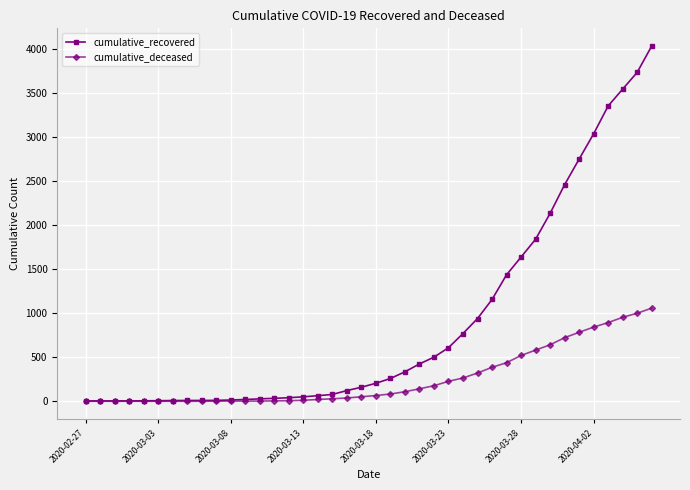

List the series in order of their peak value, highest first.

cumulative_recovered, cumulative_deceased